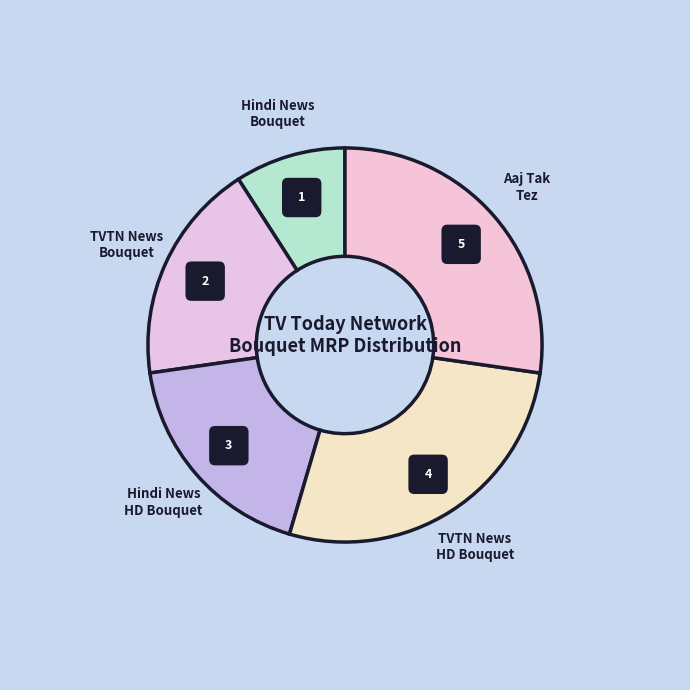

Approximately how many times larger is the value at TVTN News
Bouquet compared to TVTN News
HD Bouquet?

0.7